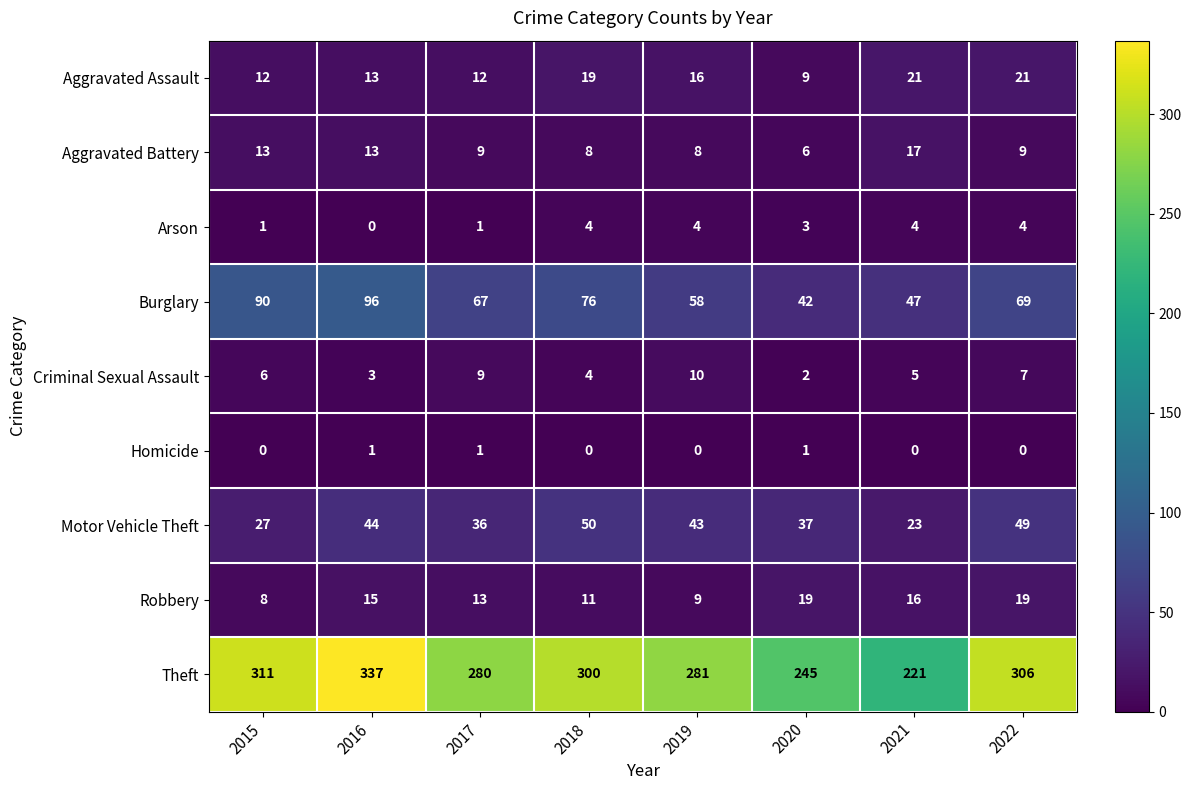

Count the Burglary values in the range 58 to 90.

5